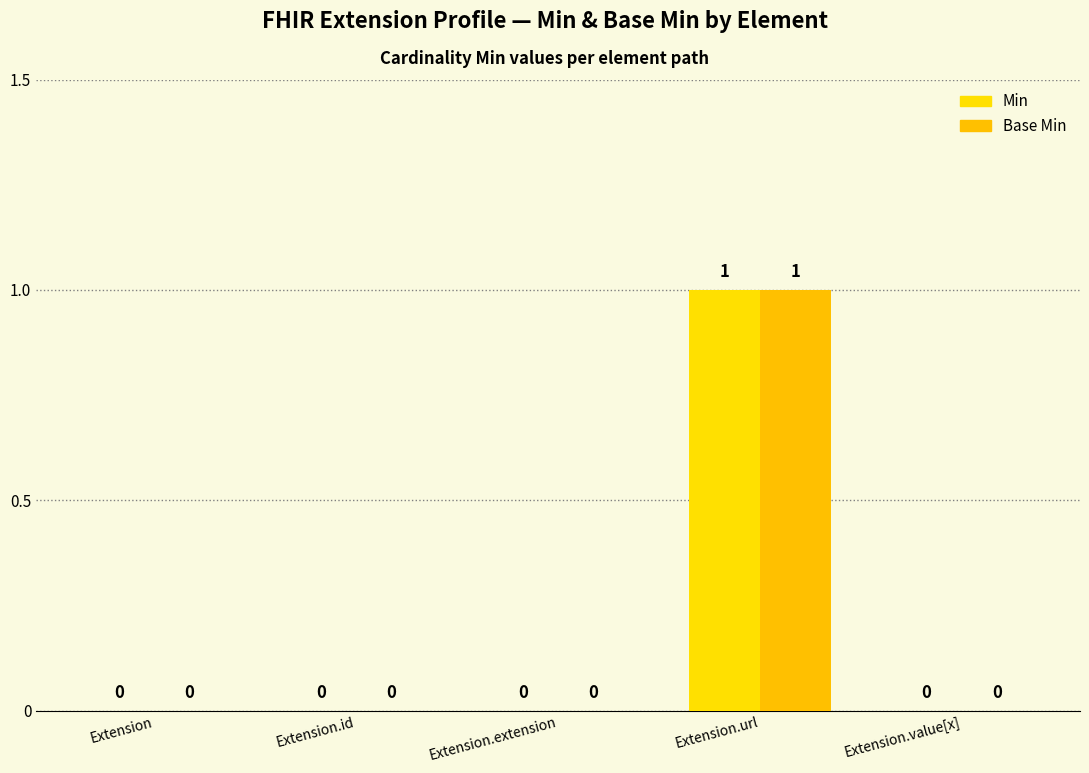

The Base Min series shows 1 at Extension.id. True or false?

False